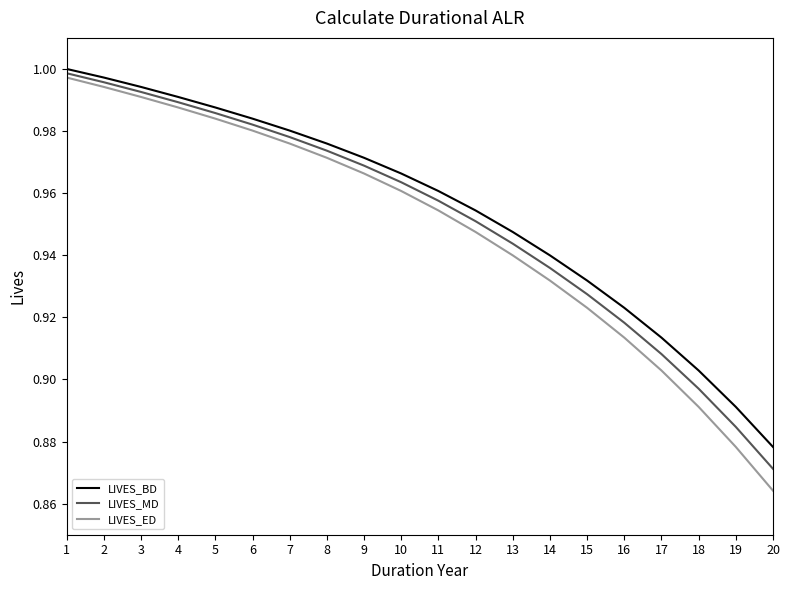

At which label does LIVES_ED reach its minimum?

20